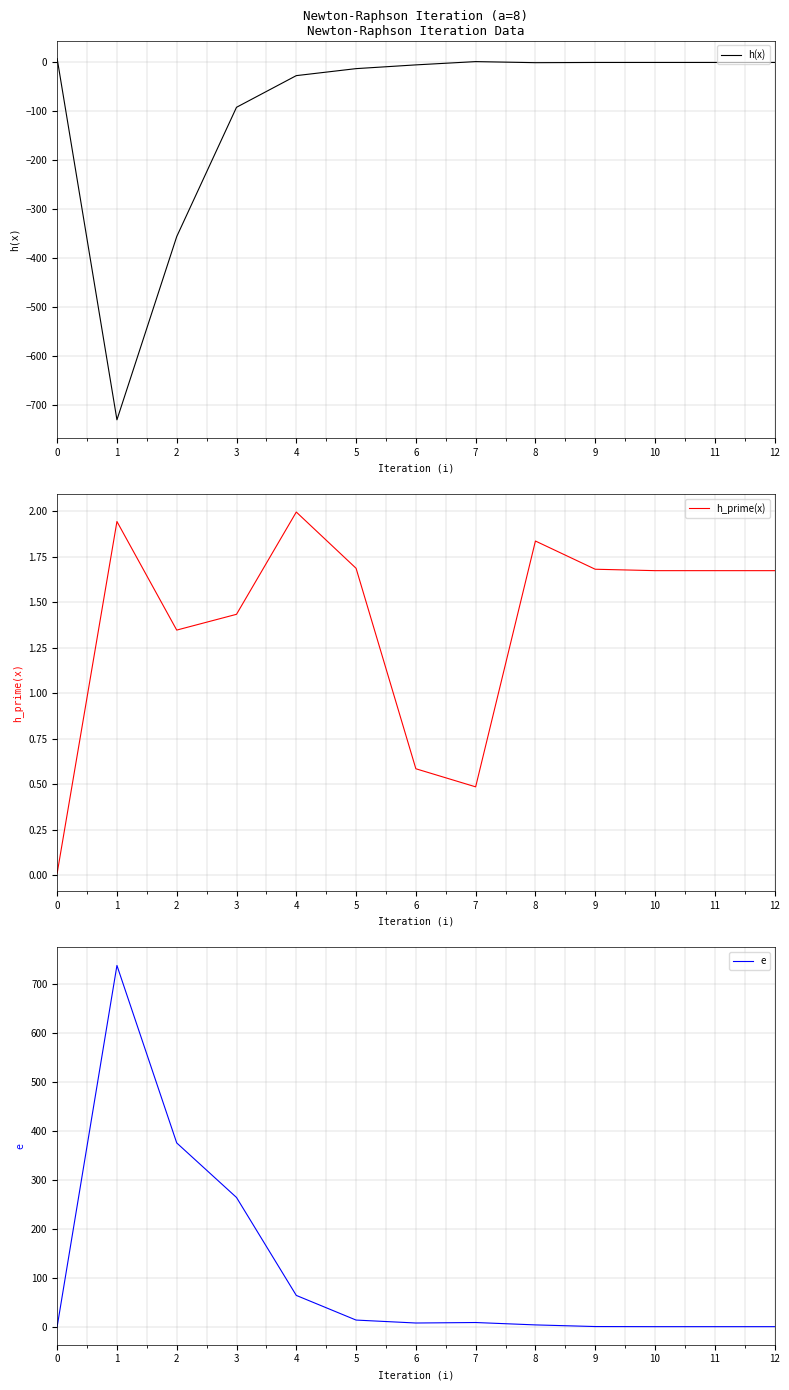

The value of h(x) at 2 is -606.9. True or false?

False